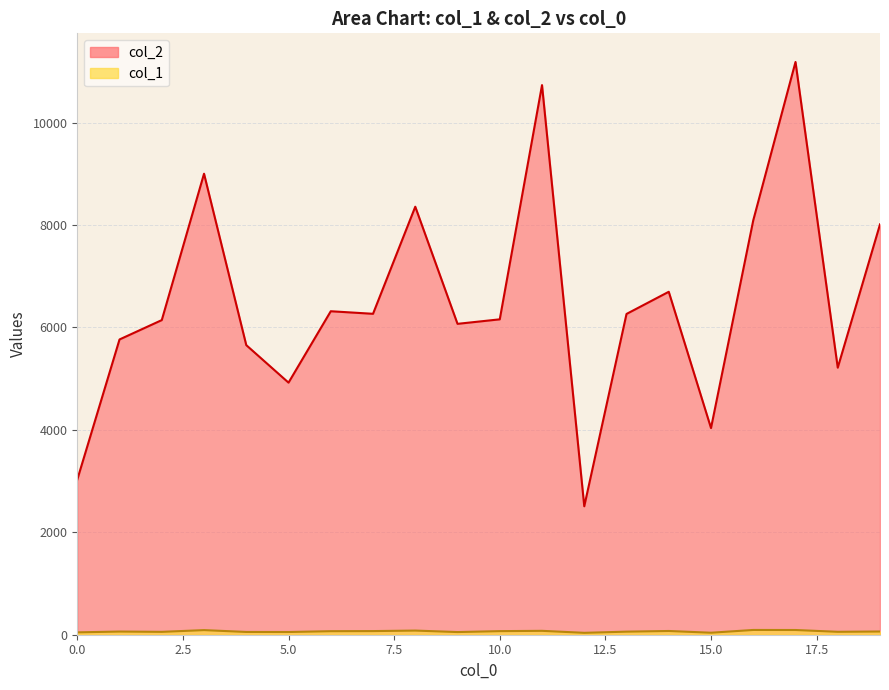

Which series has the widest spread of values?

col_2